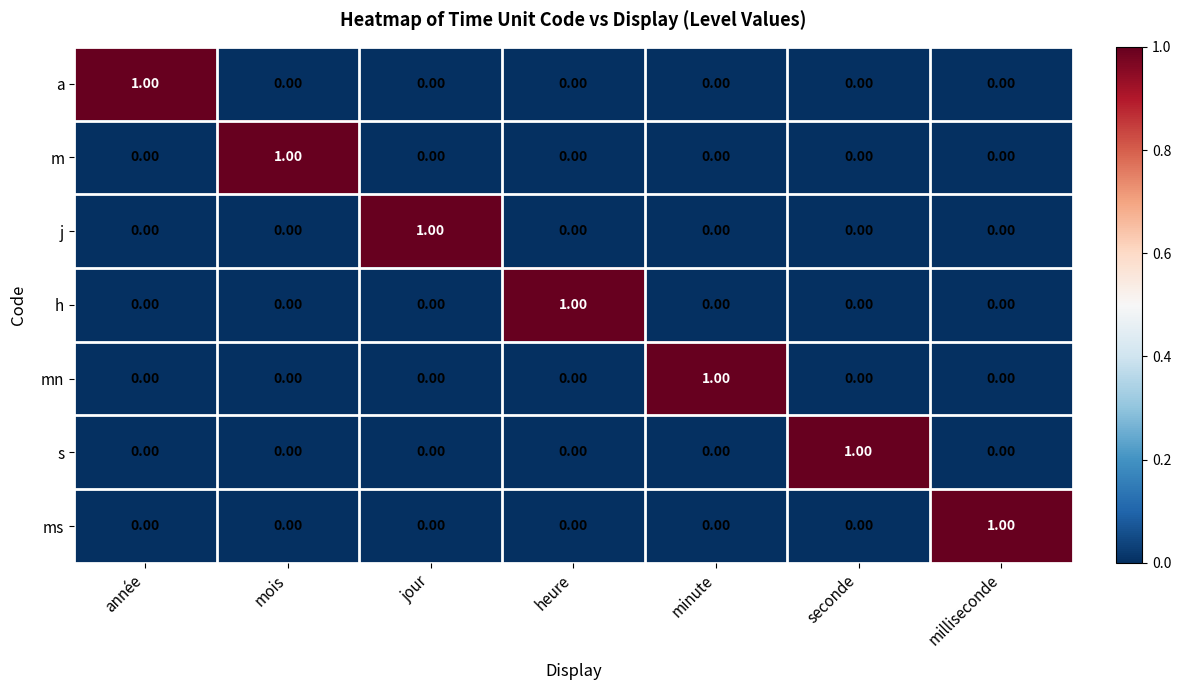

Reading left to right, list all the values displayed in this chart.

a: année=1	mois=0	jour=0	heure=0	minute=0	seconde=0	milliseconde=0
m: année=0	mois=1	jour=0	heure=0	minute=0	seconde=0	milliseconde=0
j: année=0	mois=0	jour=1	heure=0	minute=0	seconde=0	milliseconde=0
h: année=0	mois=0	jour=0	heure=1	minute=0	seconde=0	milliseconde=0
mn: année=0	mois=0	jour=0	heure=0	minute=1	seconde=0	milliseconde=0
s: année=0	mois=0	jour=0	heure=0	minute=0	seconde=1	milliseconde=0
ms: année=0	mois=0	jour=0	heure=0	minute=0	seconde=0	milliseconde=1